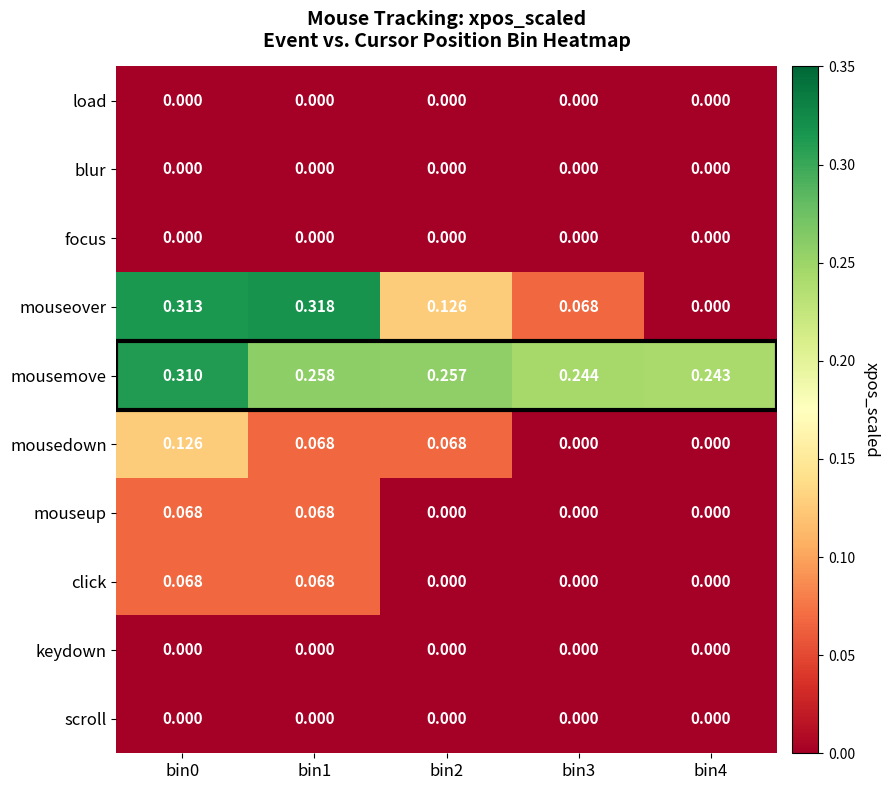

Which series changed the most between bin3 and bin4?

mouseover